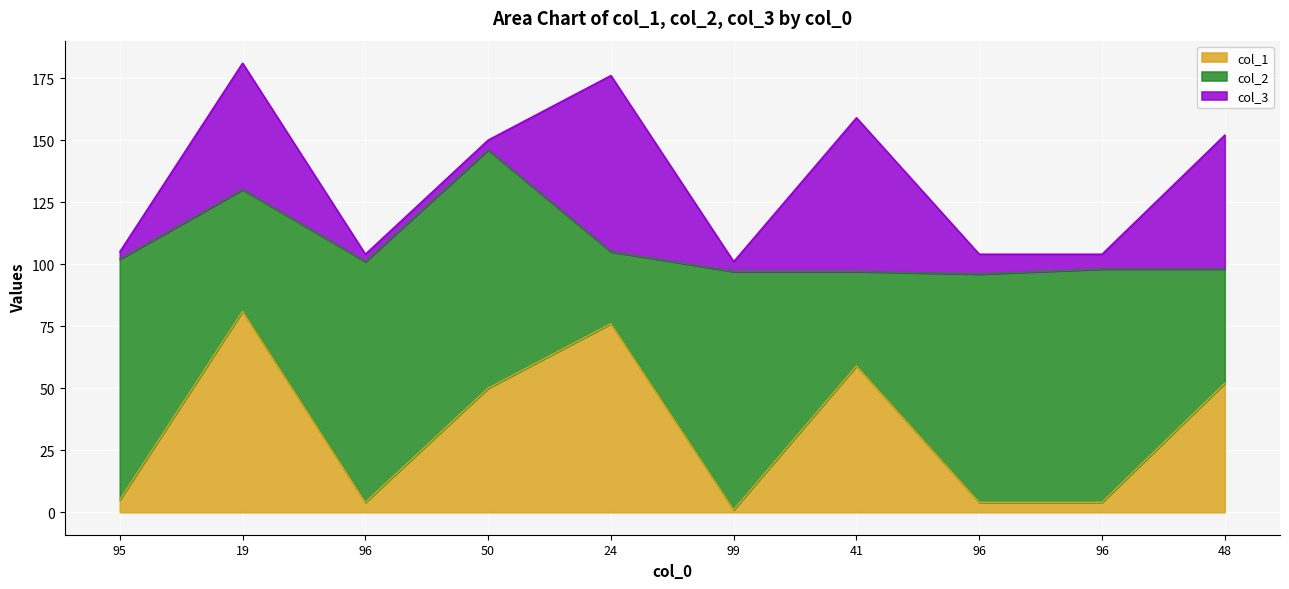

What are all the series names shown in the legend?

col_1, col_2, col_3